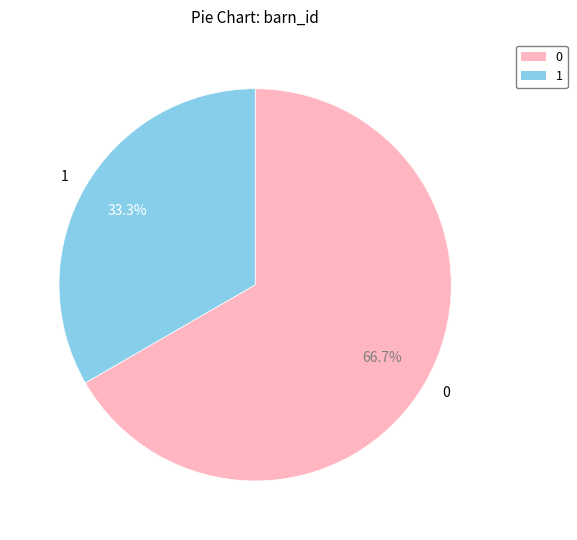

What percentage is the 1 slice, to the nearest percent?

33%